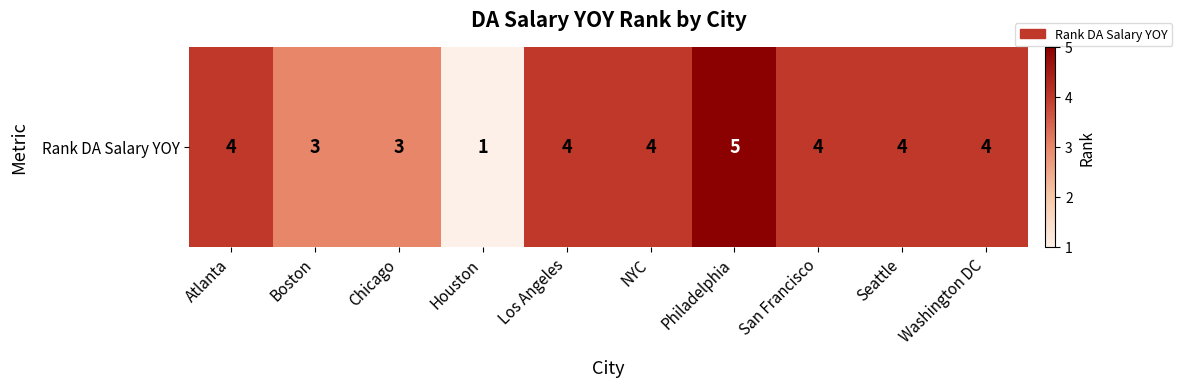

Rank the categories by value from highest to lowest.

Philadelphia, Atlanta, Los Angeles, NYC, San Francisco, Seattle, Washington DC, Boston, Chicago, Houston